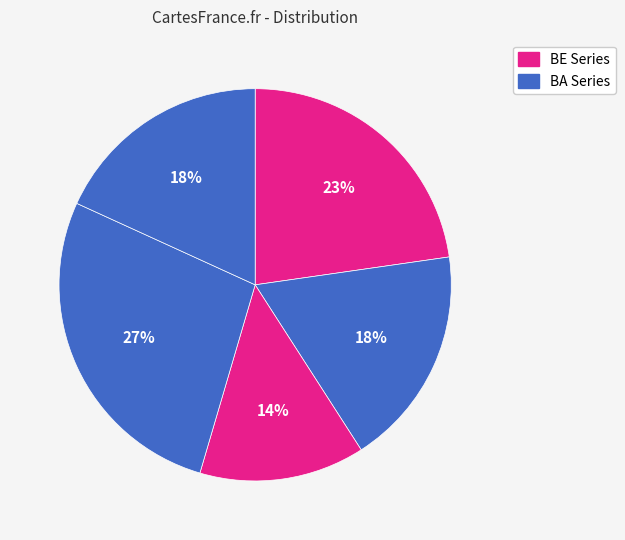

To the nearest percent, what is the average slice percentage?

20%